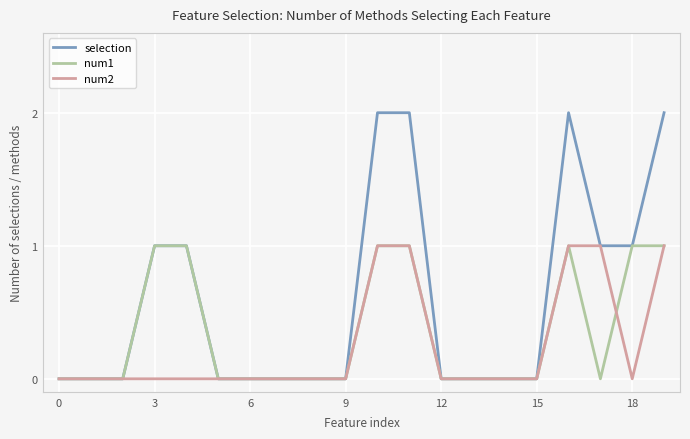

How many lines are shown in the chart?

3